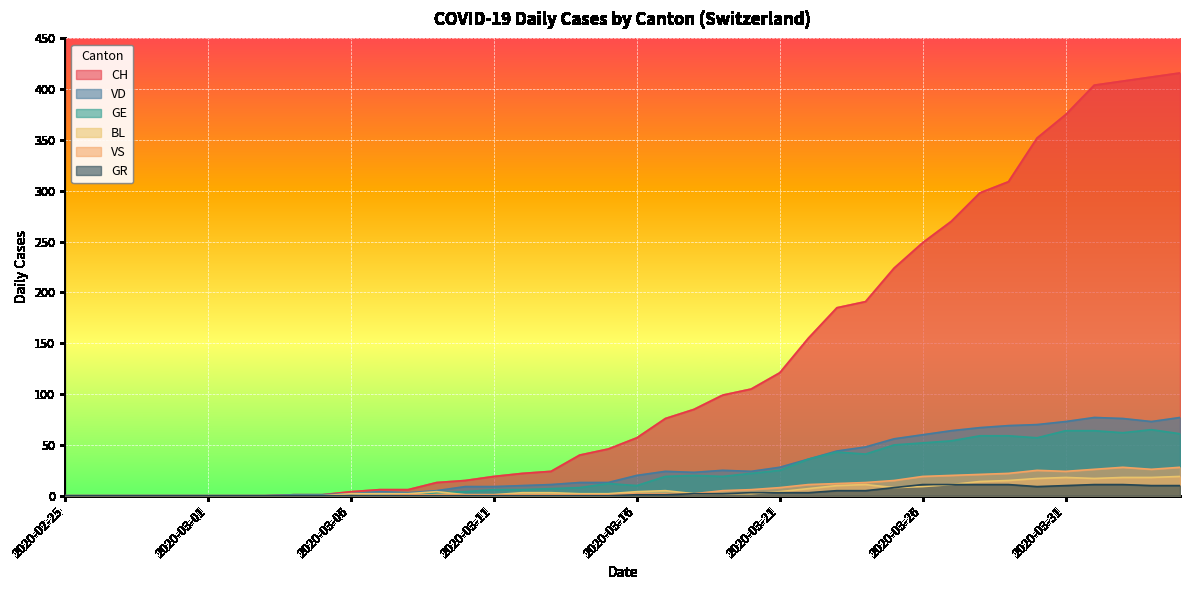

At which category is the sum across all series the highest?

2020-04-04